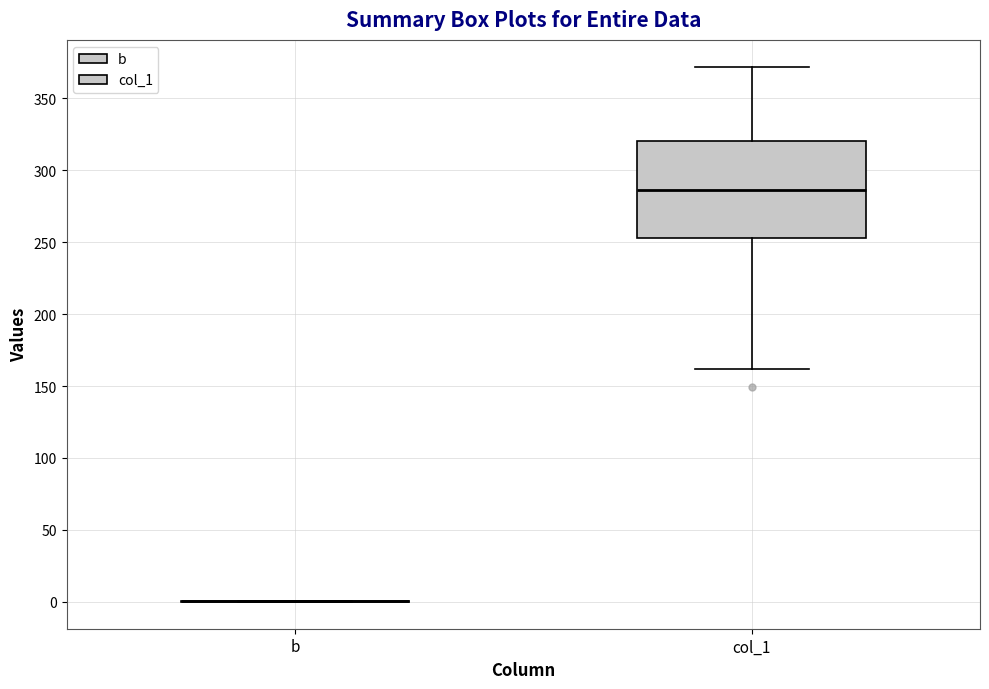

Reading left to right, transcribe this box plot: for each box, give where its median line is, the range the box spans, and where its two whiskers end, as read against the y-axis. The values are not printed on the chart, so give them approximately, as read against the axis.

b: box collapsed to a line at 0, whiskers 0 to 0
col_1: median 285, box 255 to 320, whiskers 160 to 370